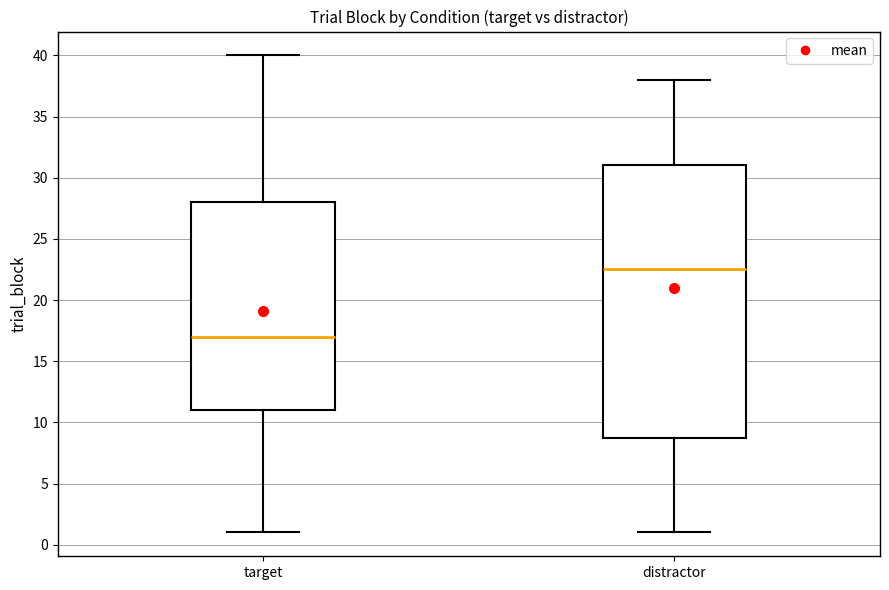

Reading left to right, transcribe this box plot: for each box, give where its median line is, the range the box spans, and where its two whiskers end, as read against the y-axis. The values are not printed on the chart, so give them approximately, as read against the axis.

target: median 17.0, box 11.0 to 28.0, whiskers 1.0 to 40.0
distractor: median 22.5, box 9.0 to 31.0, whiskers 1.0 to 38.0